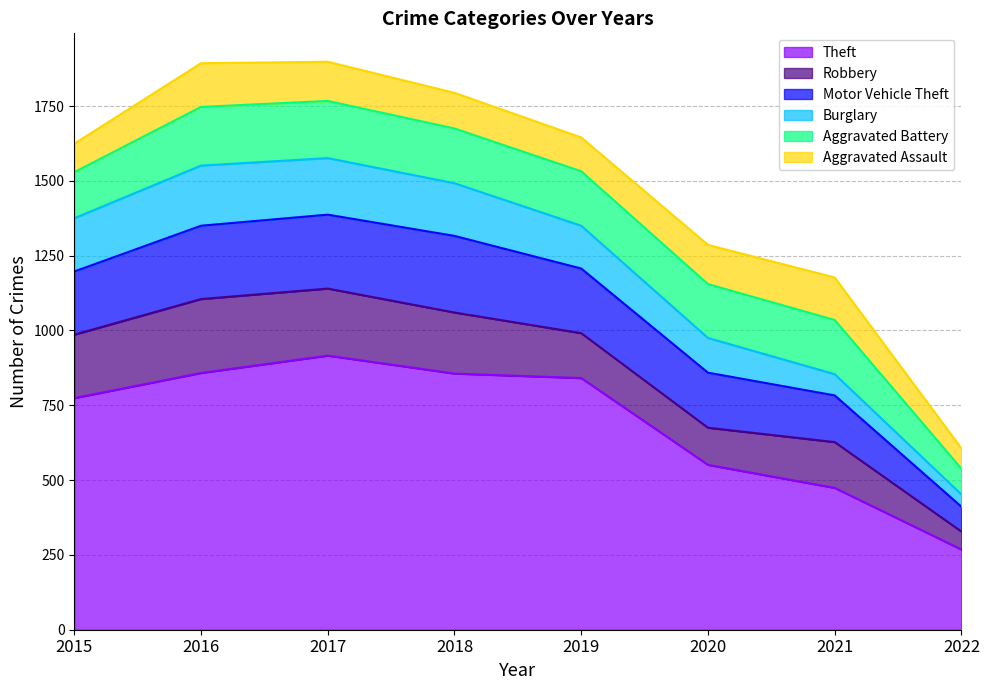

Reading left to right, list all the values displayed in this chart.

Theft: 2015=774	2016=858	2017=916	2018=856	2019=841	2020=551	2021=474	2022=268
Robbery: 2015=212	2016=247	2017=224	2018=204	2019=150	2020=124	2021=153	2022=60
Motor Vehicle Theft: 2015=211	2016=245	2017=247	2018=256	2019=216	2020=184	2021=156	2022=83
Burglary: 2015=178	2016=201	2017=189	2018=176	2019=143	2020=116	2021=71	2022=41
Aggravated Battery: 2015=154	2016=196	2017=191	2018=183	2019=182	2020=180	2021=181	2022=86
Aggravated Assault: 2015=95	2016=146	2017=131	2018=119	2019=113	2020=131	2021=142	2022=68